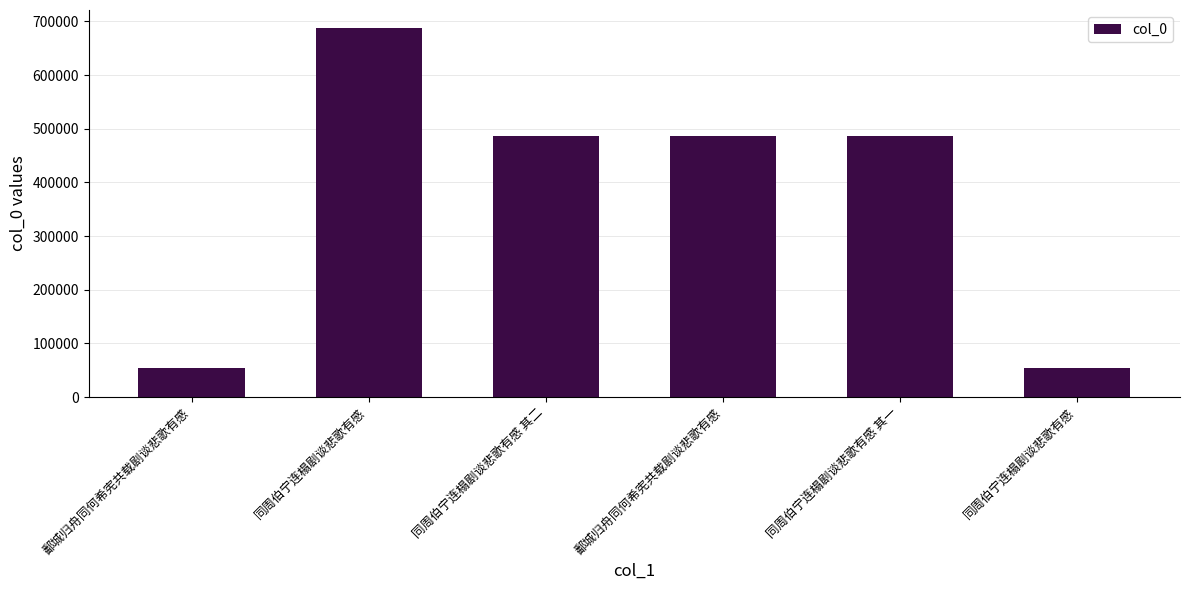

Does the chart contain any negative values?

No